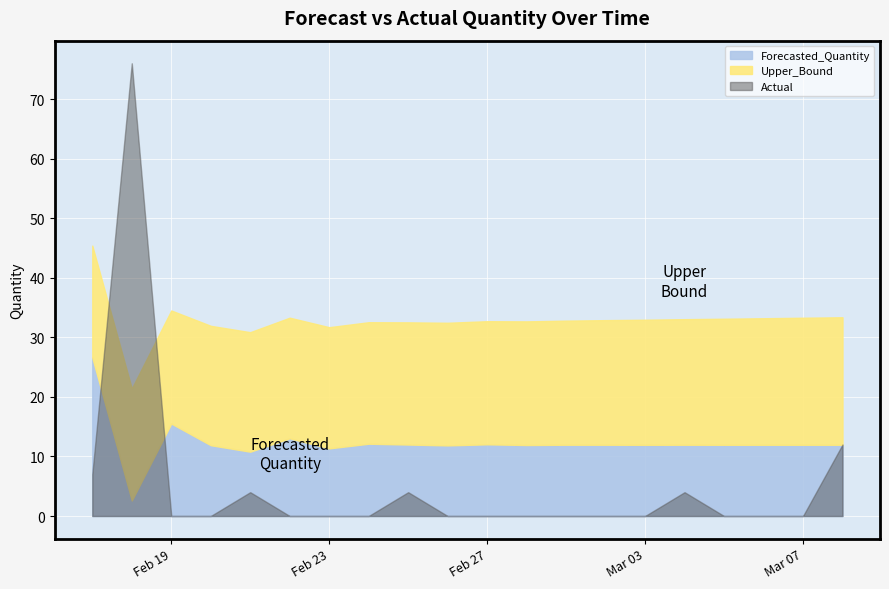

What is the label of the 6th point from the right?

2011-03-03